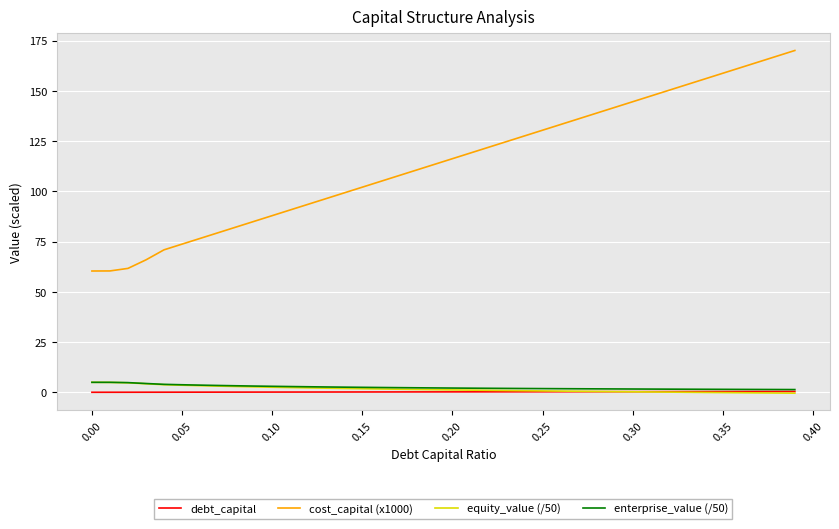

Count the number of data series in this chart.

4